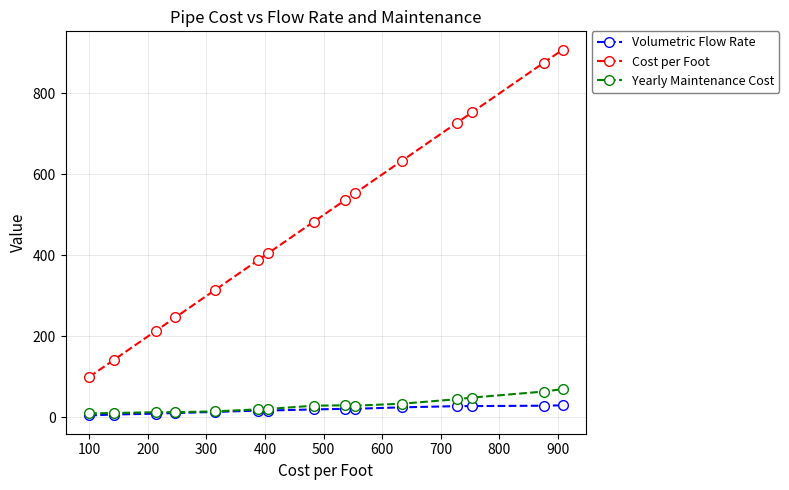

What is the highest value of the Yearly Maintenance Cost series?

70.0